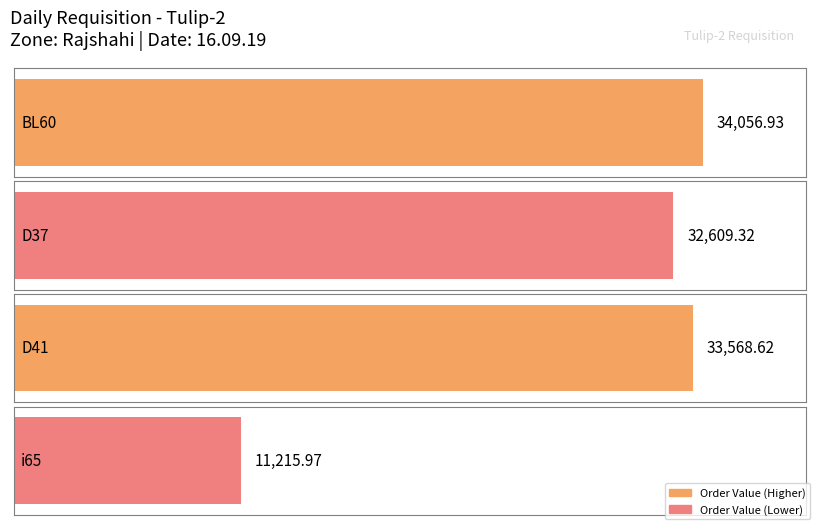

What is the change in value from BL60 to D37?

-1447.6